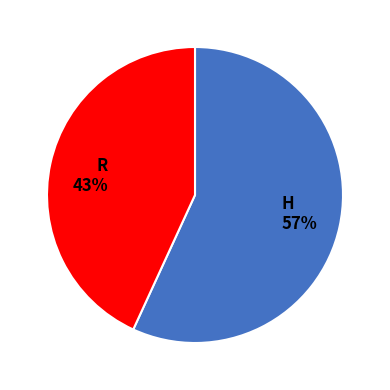

Count the number of slices in the pie.

2